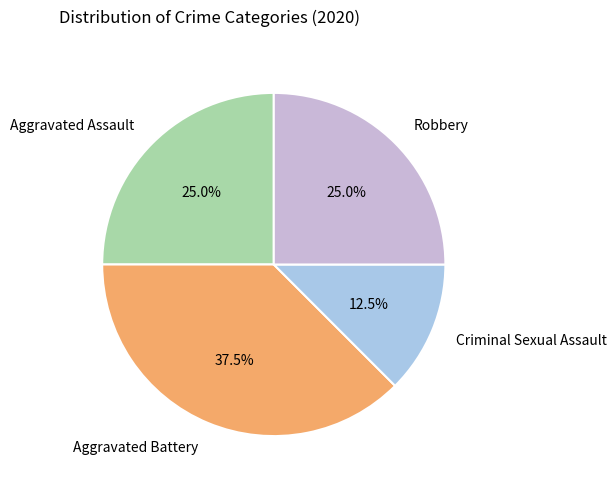

Does Criminal Sexual Assault represent more than half of the total?

No